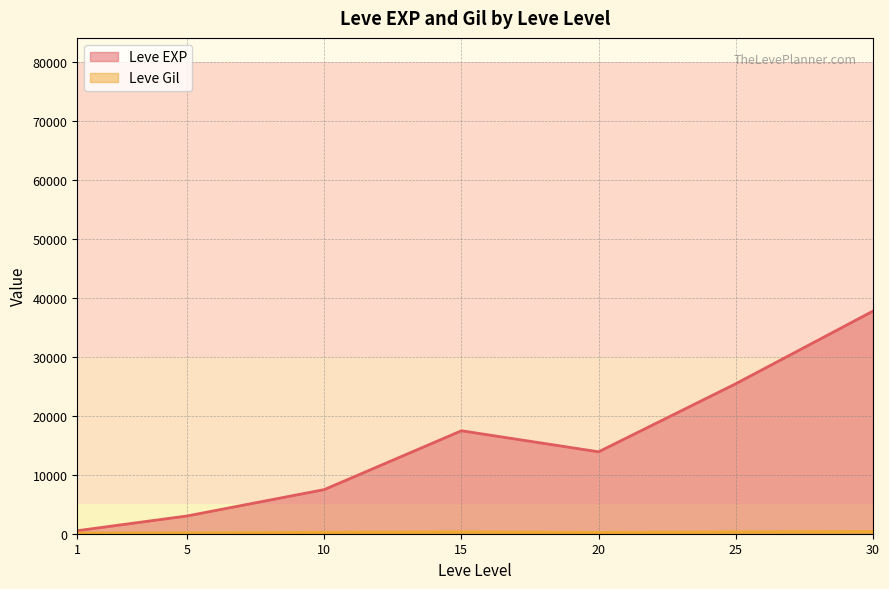

Which series has the widest spread of values?

Leve EXP